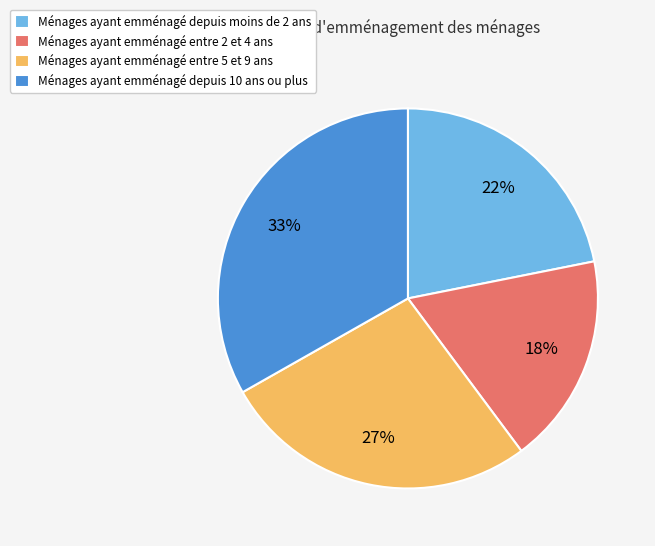

How many slices are in this pie chart?

4